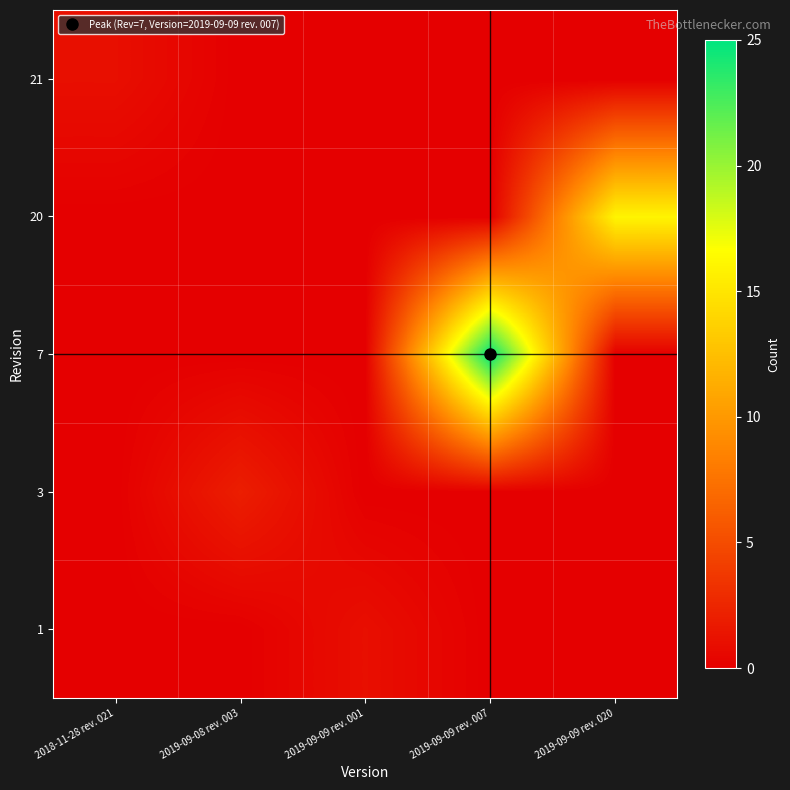

At which category is the sum across all series the highest?

2019-09-09 rev. 007